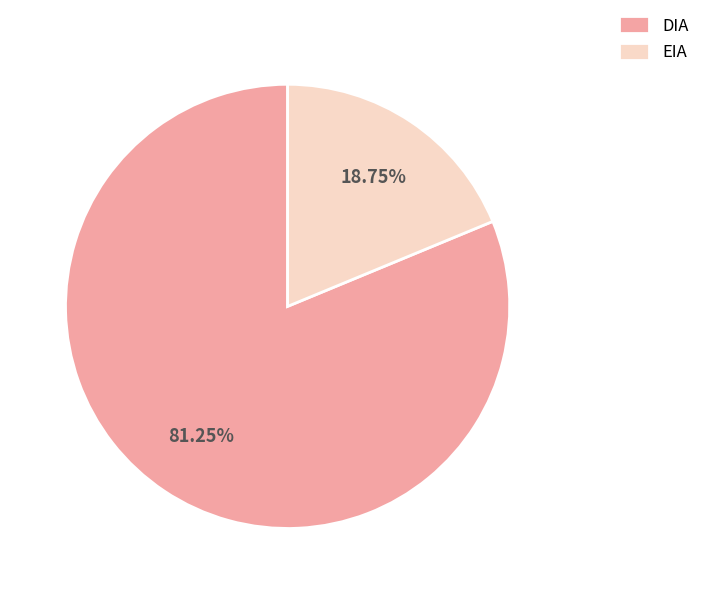

Rank the categories by value from lowest to highest.

EIA, DIA